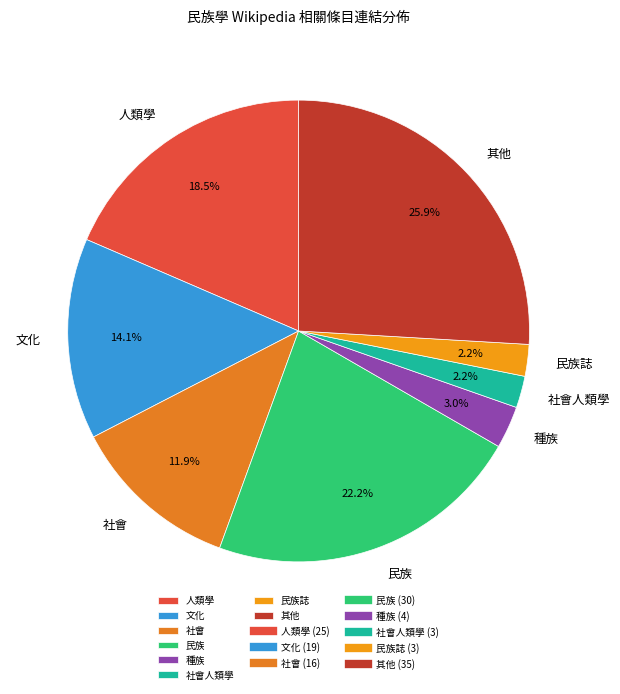

What is the largest slice in the pie chart?

其他